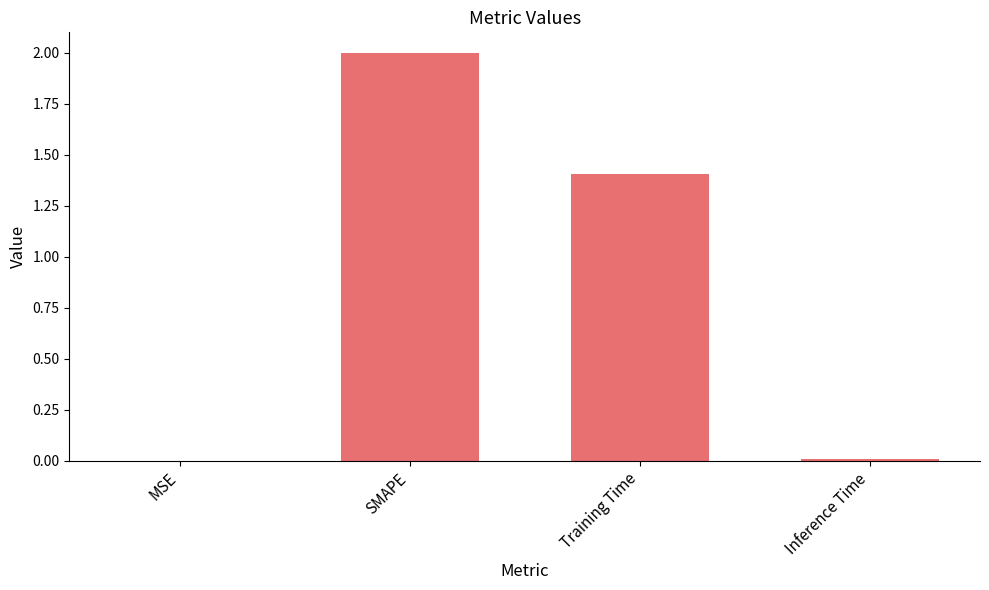

What is the average value?

0.9